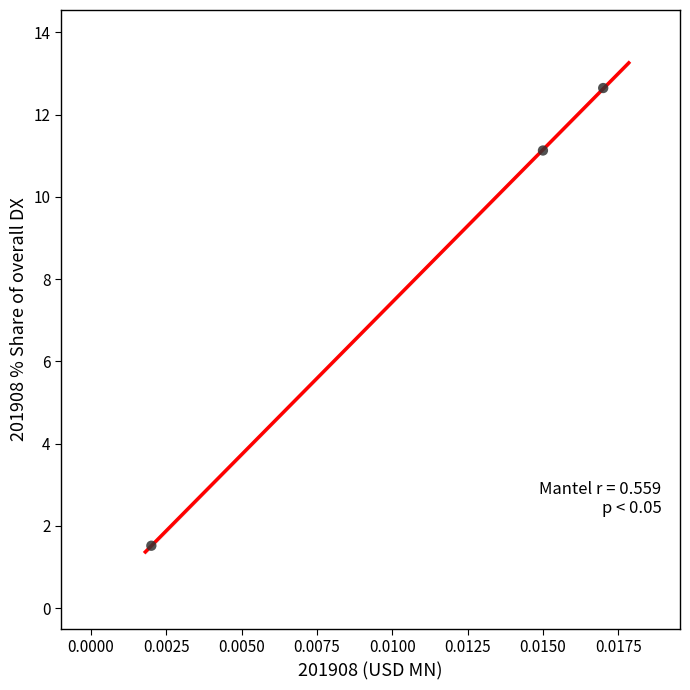

What Y value in the scatter plot is closest to 7?

11.1